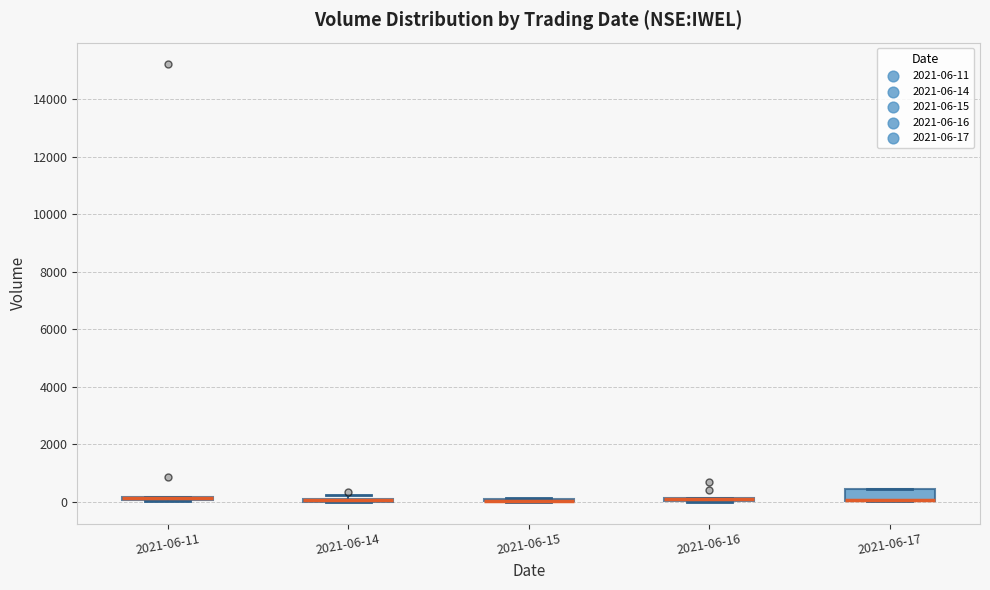

Which box is the tallest, from its lower edge to its upper edge?

2021-06-17